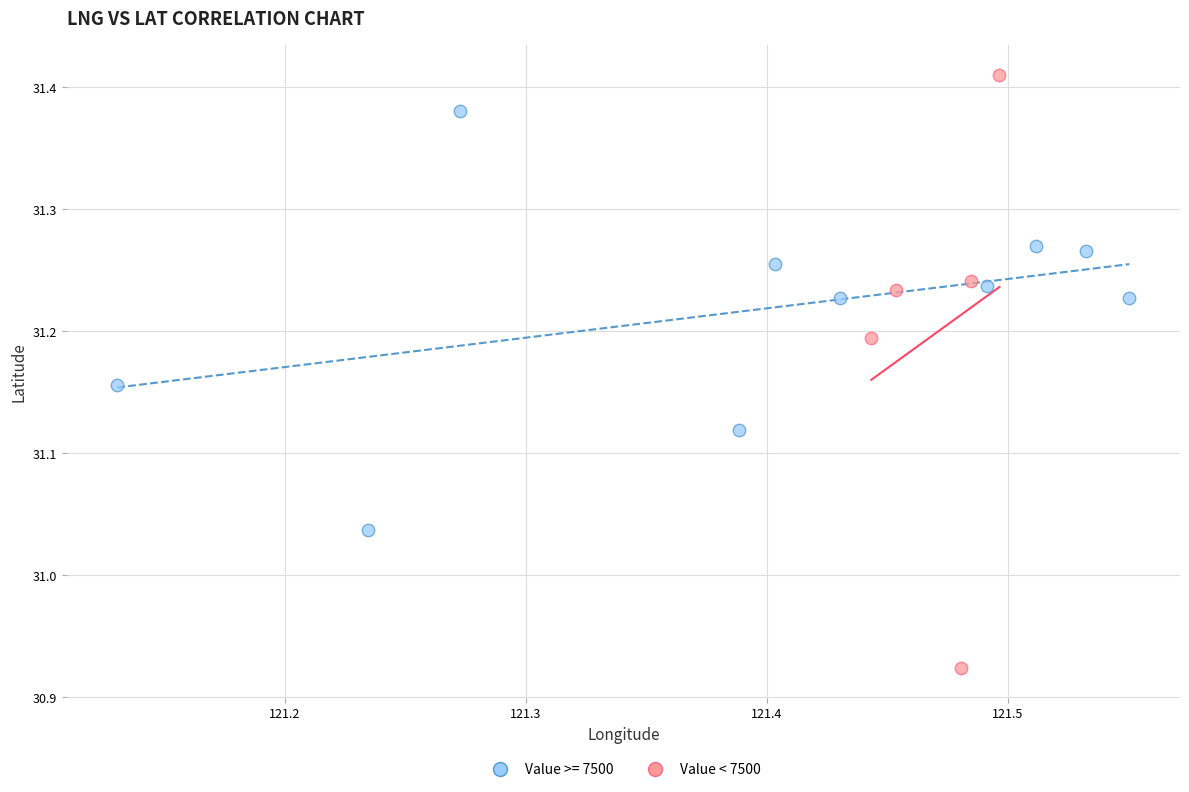

Which series has the widest spread of Y values?

Value < 7500